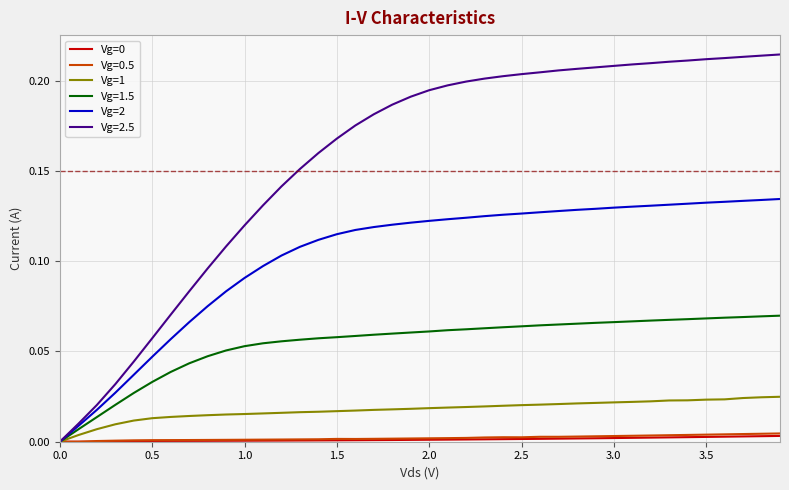

Which series has the largest range (max minus min)?

Vg=2.5